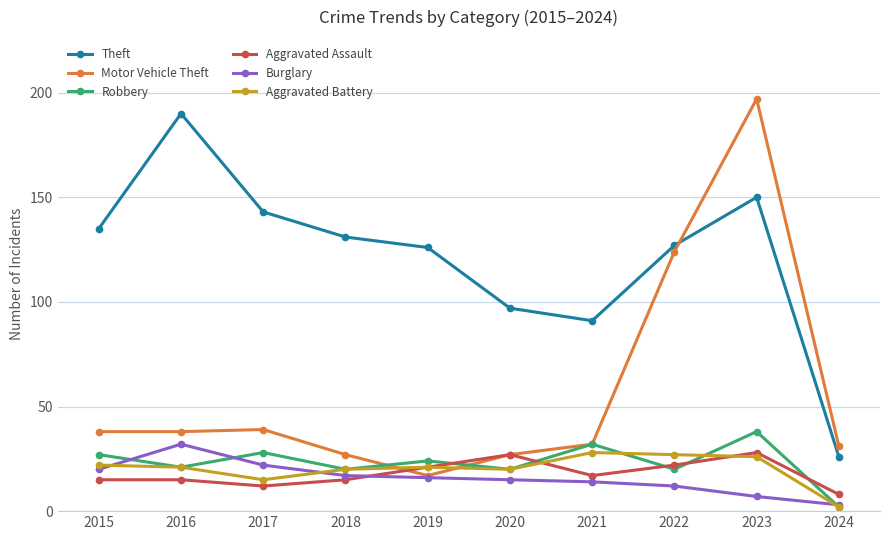

True or false: Burglary has a value of 17 at 2018.

True